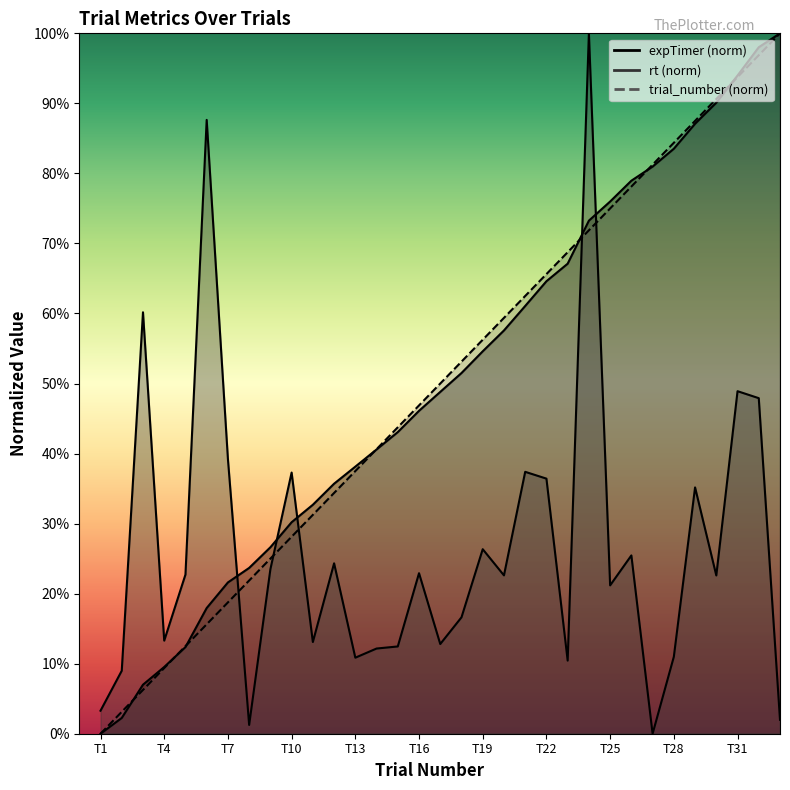

At which category is the sum across all series the highest?

24